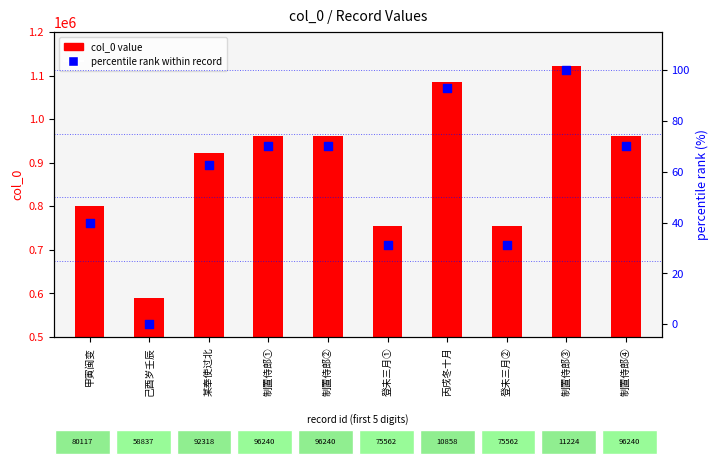

At which category is the sum across all series the highest?

制置侍郎③